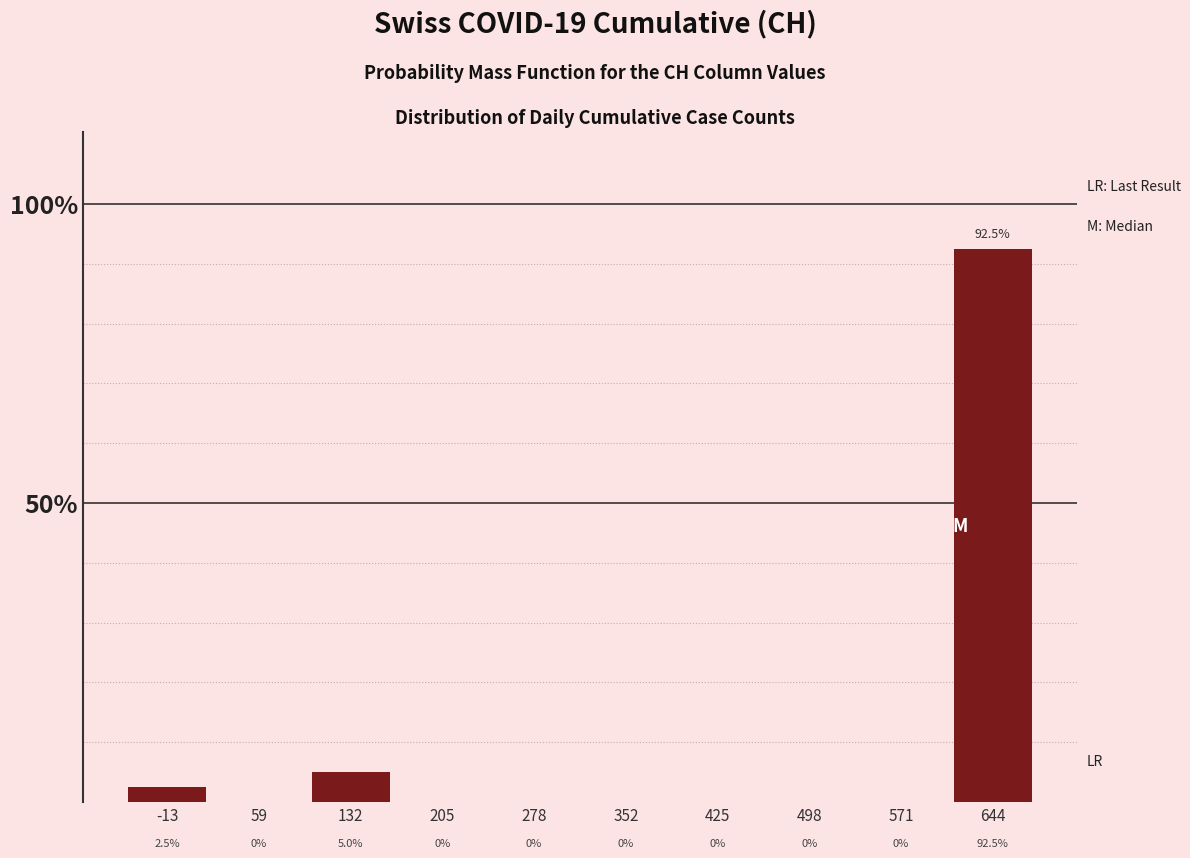

Reading left to right, transcribe this chart: for each bar, give the range it covers on the x-axis and its height. The bar edges are not printed on the chart, so give them approximately, as read against the axis.

-50 to 20: 2.5
20 to 100: 0.0
100 to 170: 5.0
170 to 240: 0.0
240 to 320: 0.0
320 to 390: 0.0
390 to 460: 0.0
460 to 530: 0.0
530 to 610: 0.0
610 to 680: 92.5